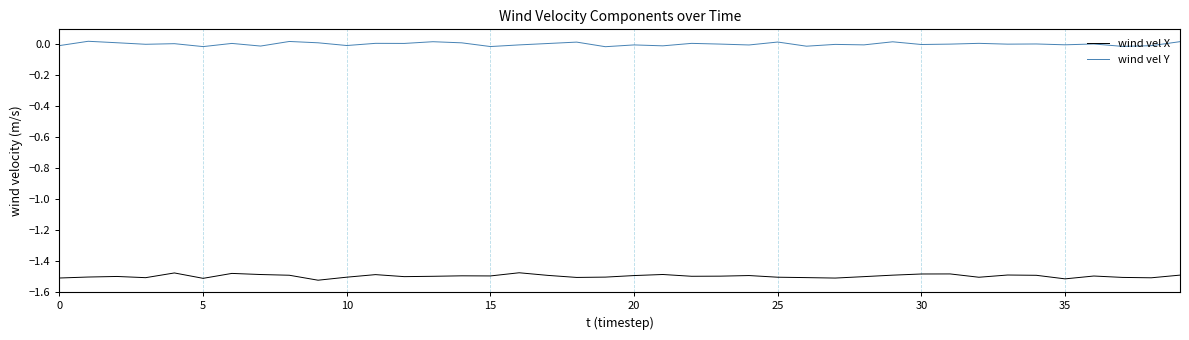

True or false: wind vel X and wind vel Y cross at least once.

False